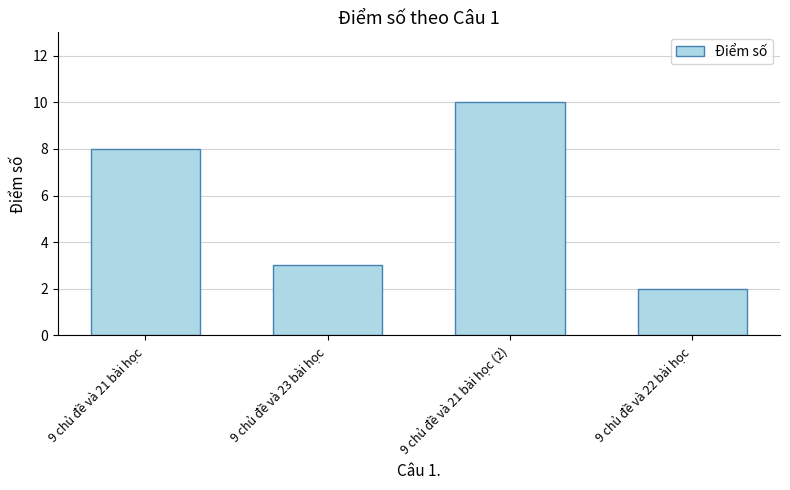

The value at 9 chủ đề và 22 bài học is 2. True or false?

True